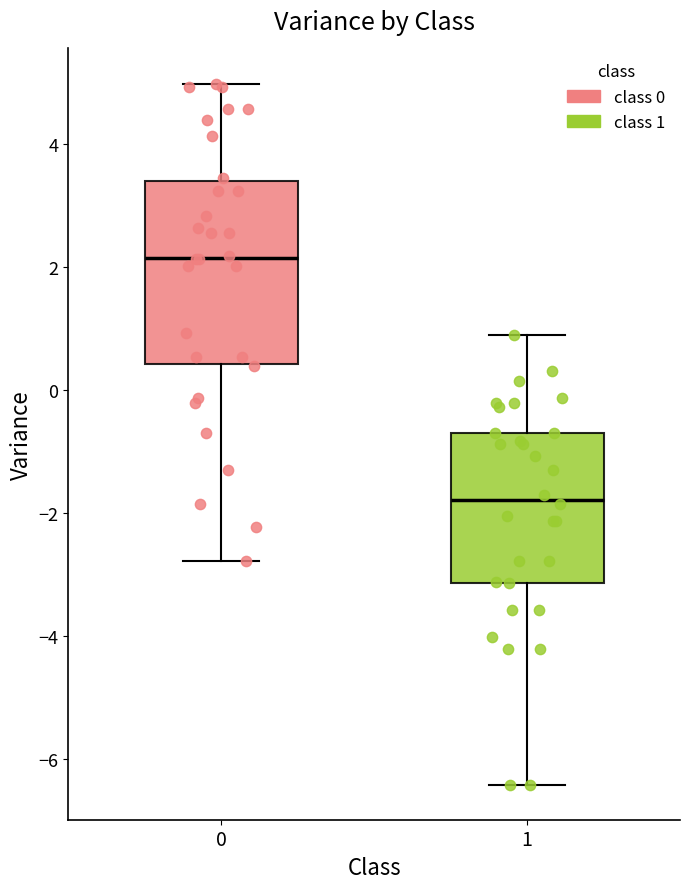

Reading left to right, transcribe this box plot: for each box, give where its median line is, the range the box spans, and where its two whiskers end, as read against the y-axis. The values are not printed on the chart, so give them approximately, as read against the axis.

0: median 2.2, box 0.4 to 3.4, whiskers -2.8 to 5.0
1: median -1.8, box -3.2 to -0.8, whiskers -6.4 to 0.8